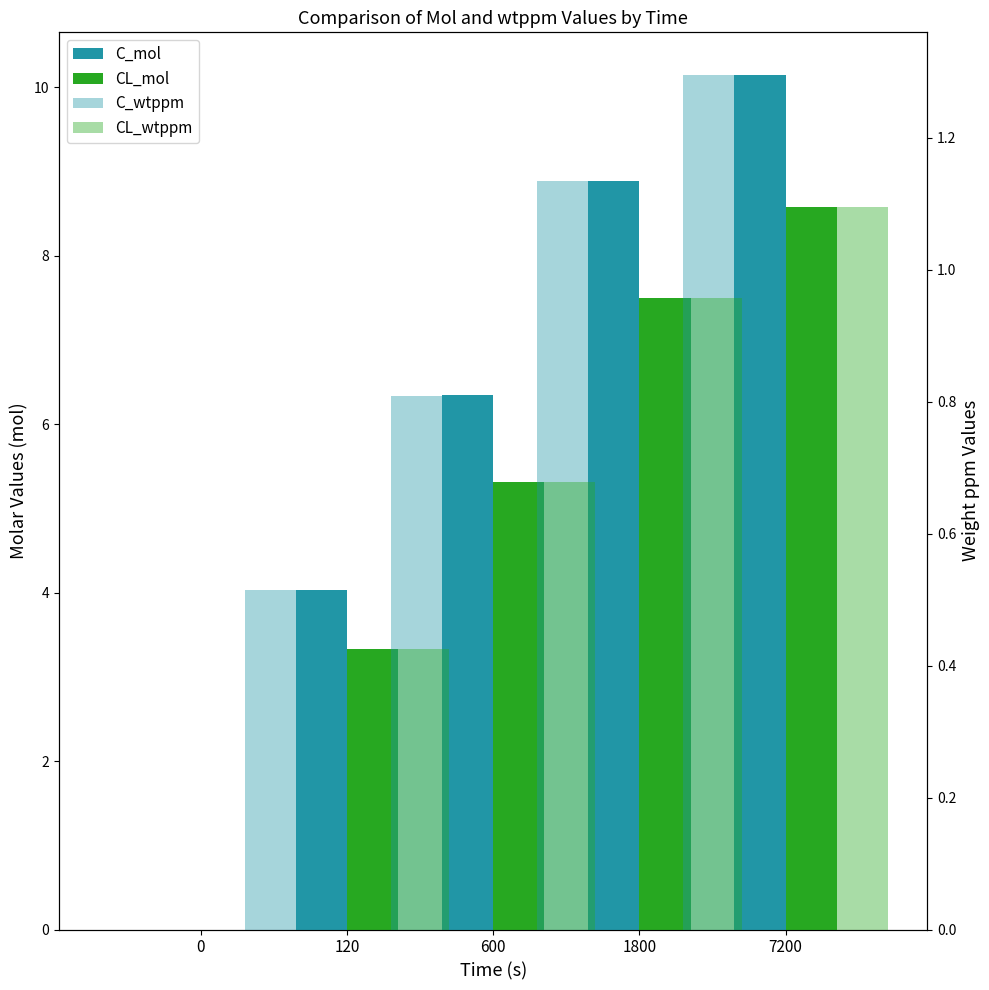

What are all the series names shown in the legend?

C_mol, CL_mol, C_wtppm, CL_wtppm